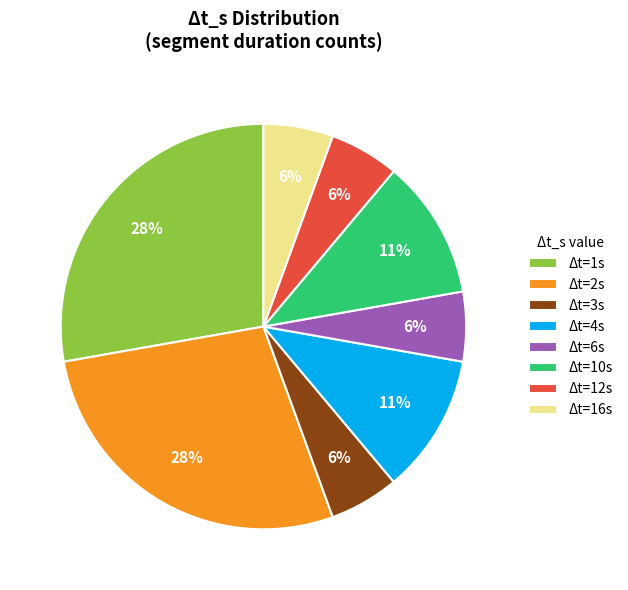

What percentage is the Δt=3s slice, to the nearest percent?

6%